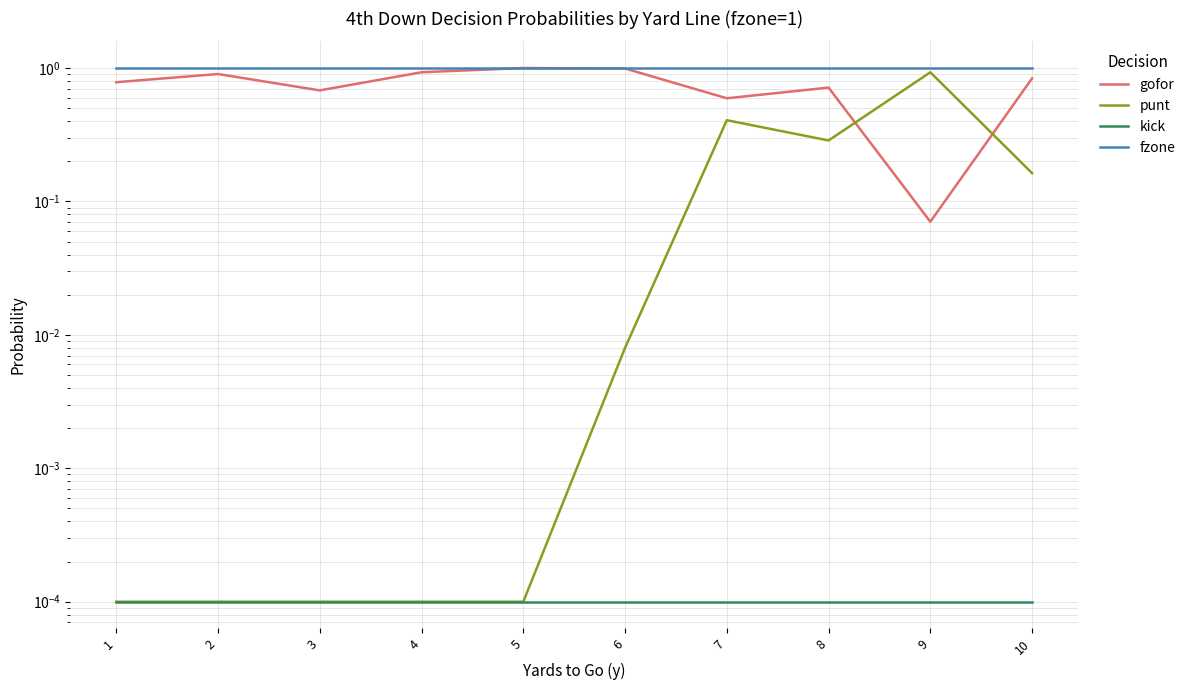

Reading right to left, extract all data points from this chart.

gofor: 10=0.8	9=0.1	8=0.7	7=0.6	6=1.0	5=1.0	4=0.9	3=0.7	2=0.9	1=0.8
punt: 10=0.2	9=0.9	8=0.3	7=0.4	6=0.0	5=0.0	4=0.0	3=0.0	2=0.0	1=0.0
kick: 10=0.0	9=0.0	8=0.0	7=0.0	6=0.0	5=0.0	4=0.0	3=0.0	2=0.0	1=0.0
fzone: 10=1.0	9=1.0	8=1.0	7=1.0	6=1.0	5=1.0	4=1.0	3=1.0	2=1.0	1=1.0